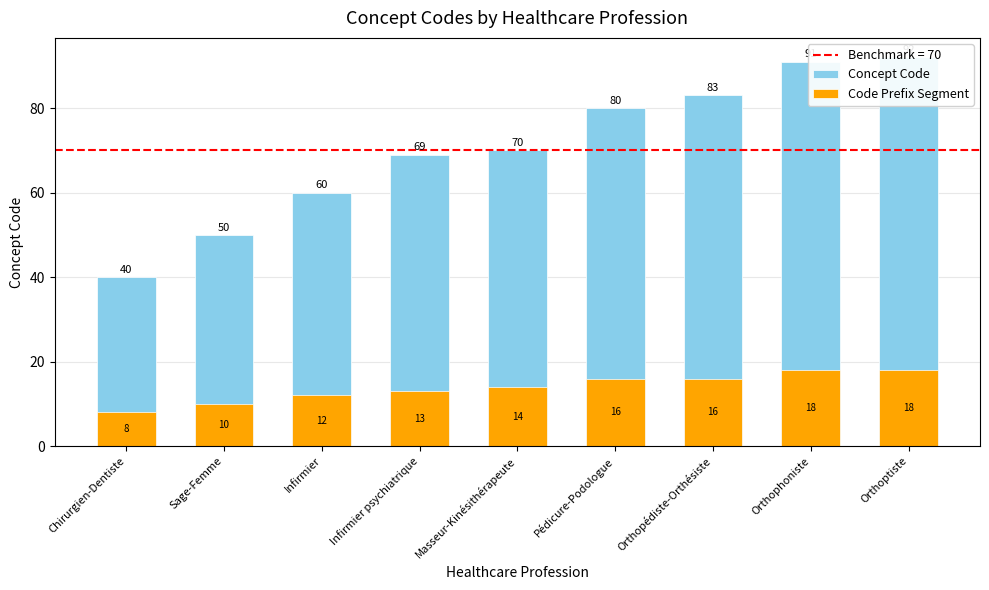

The value of Concept Code at Infirmier is 60. True or false?

True